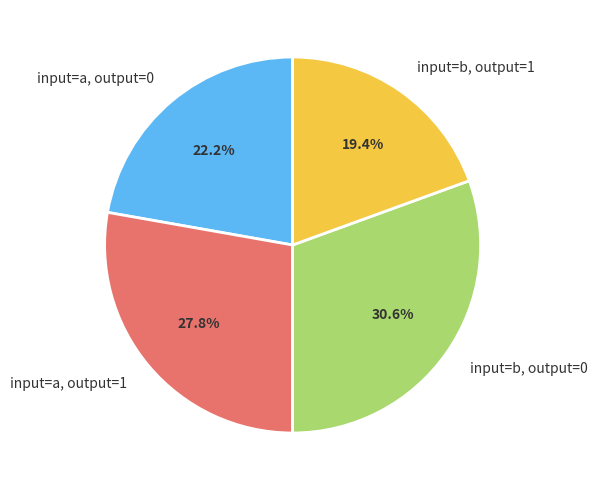

How many segments does this pie chart have?

4